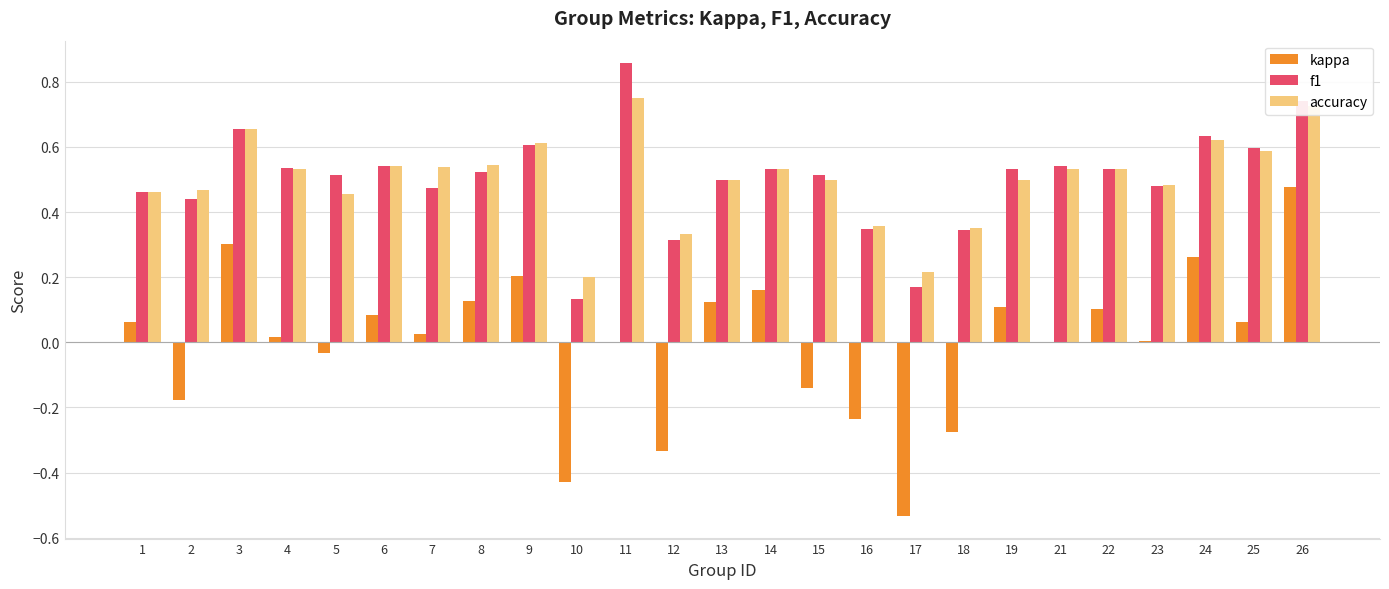

Between 10 and 18, which series saw the biggest shift?

f1